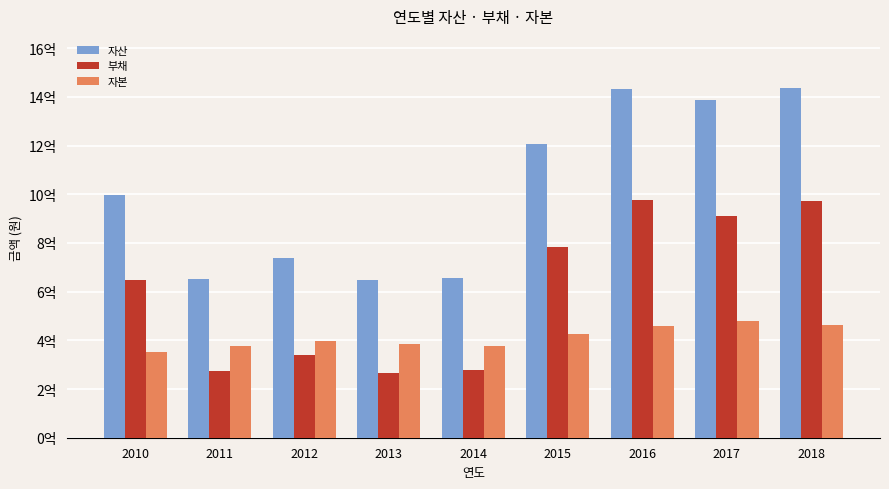

At 2013, list the series in order from smallest to largest.

부채, 자본, 자산